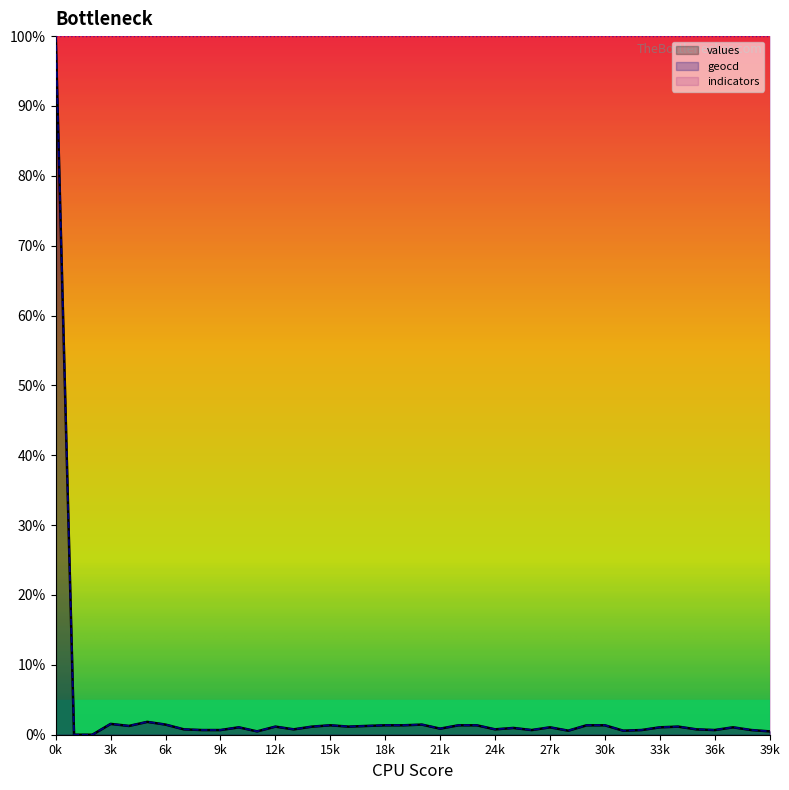

How many lines are shown in the chart?

3